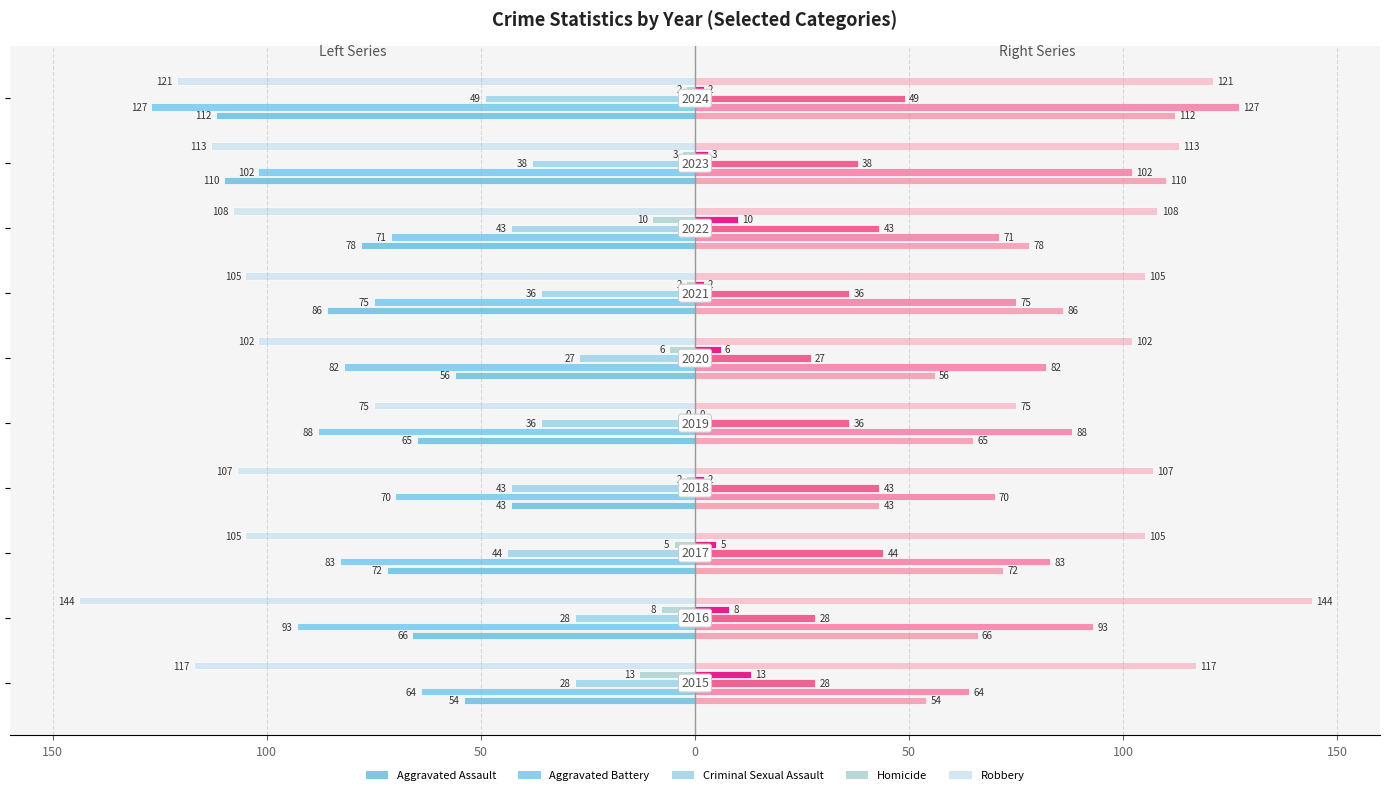

How many bars are there in total?

50